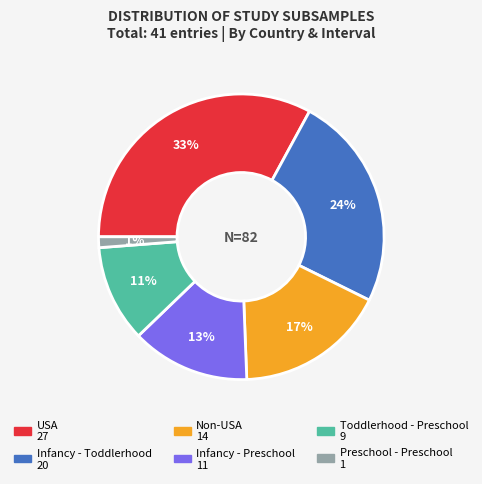

To the nearest percent, what is the difference between the largest and smallest slice percentages?

32%